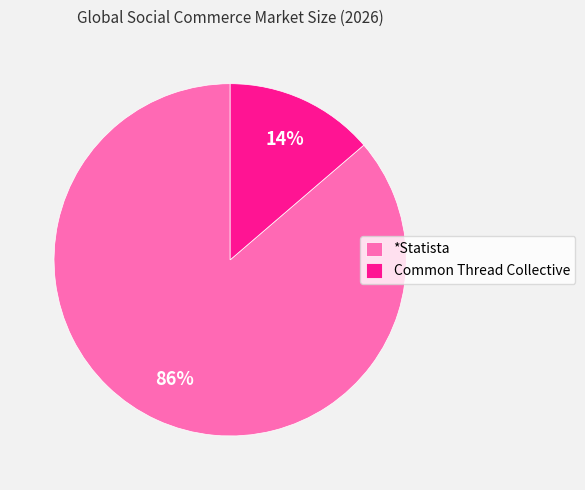

True or false: *Statista accounts for 86% of the total.

True